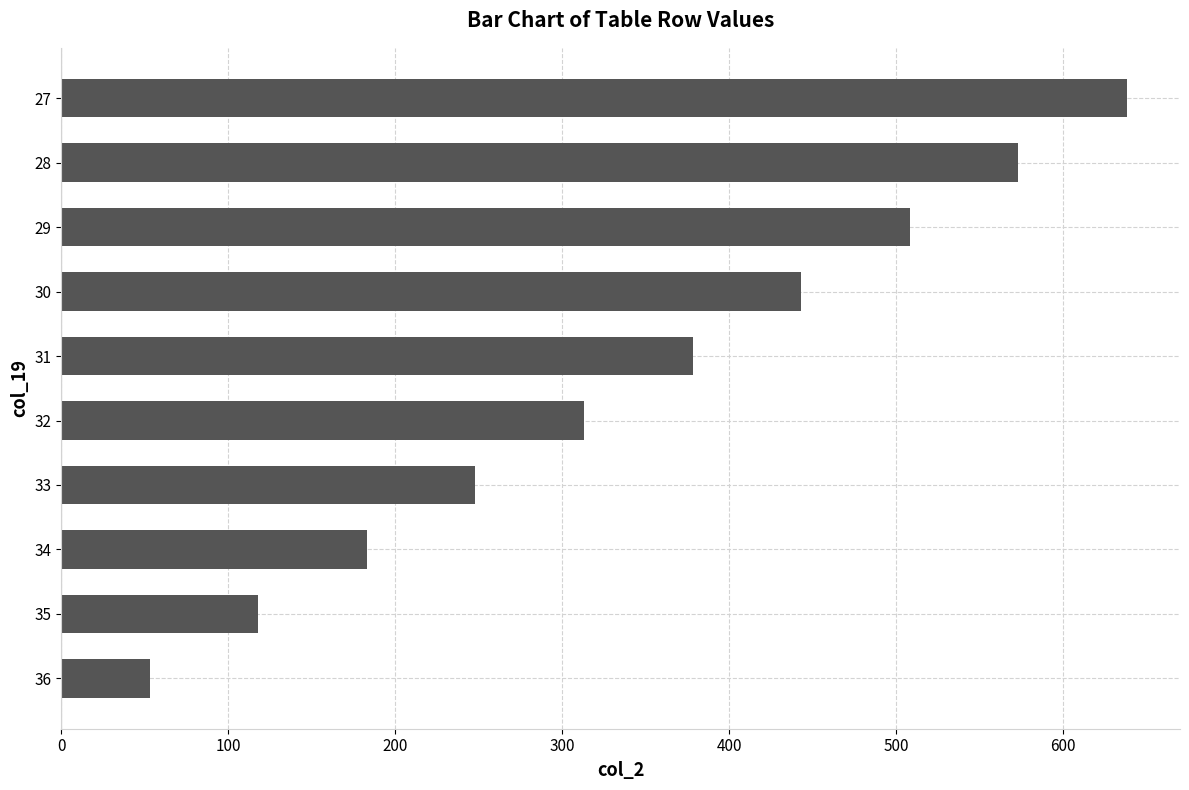

Is it true that the value at 34 is 183?

True